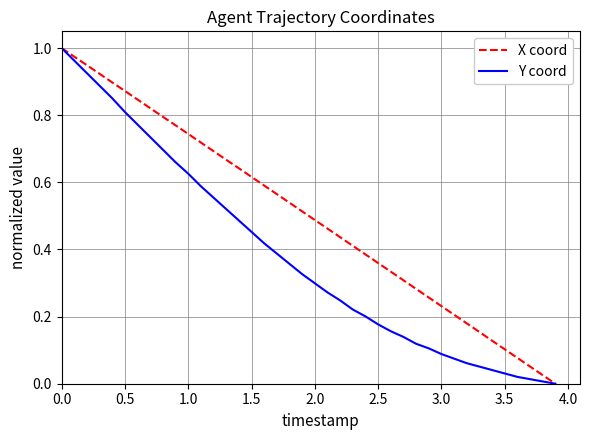

Which series has the largest total across all categories?

X coord